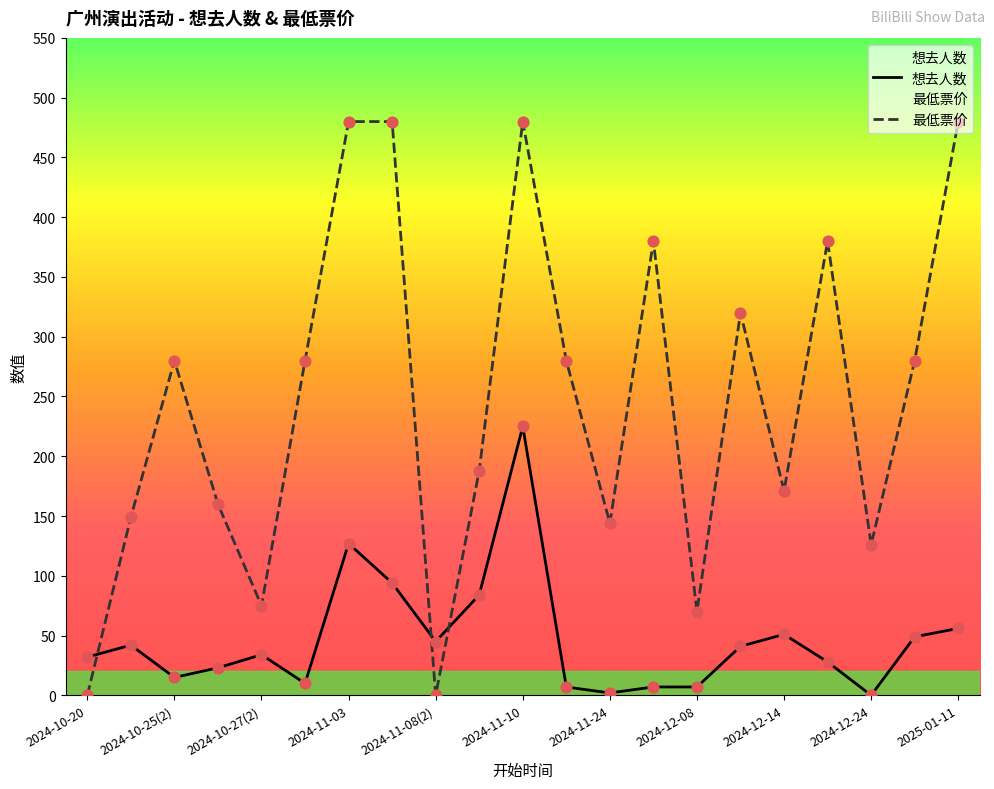

What is the total value across all series at 2024-10-25(2)?

295